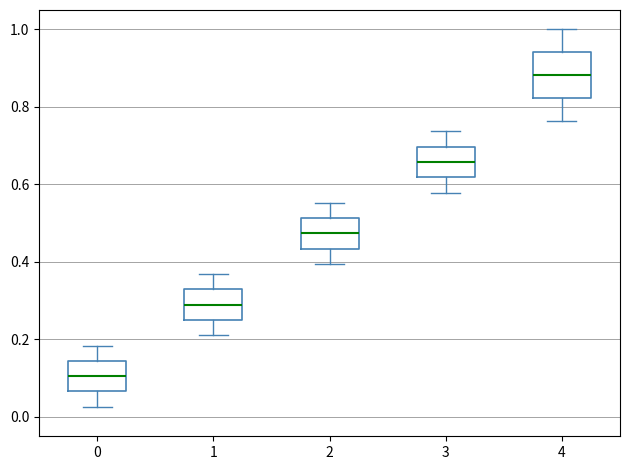

Where does the median line of the box at x = 3 sit on the y-axis? The values are not printed on the chart, so give them approximately, as read against the axis.

0.66